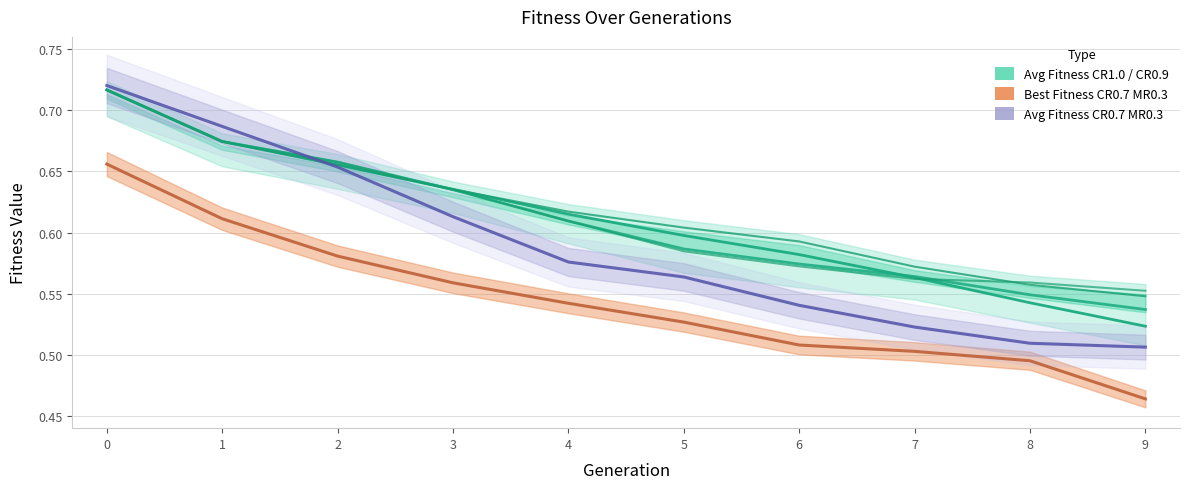

What is the difference between the second highest and minimum values in the Average Fitness CR0.9 MR 0.0 series?

0.1